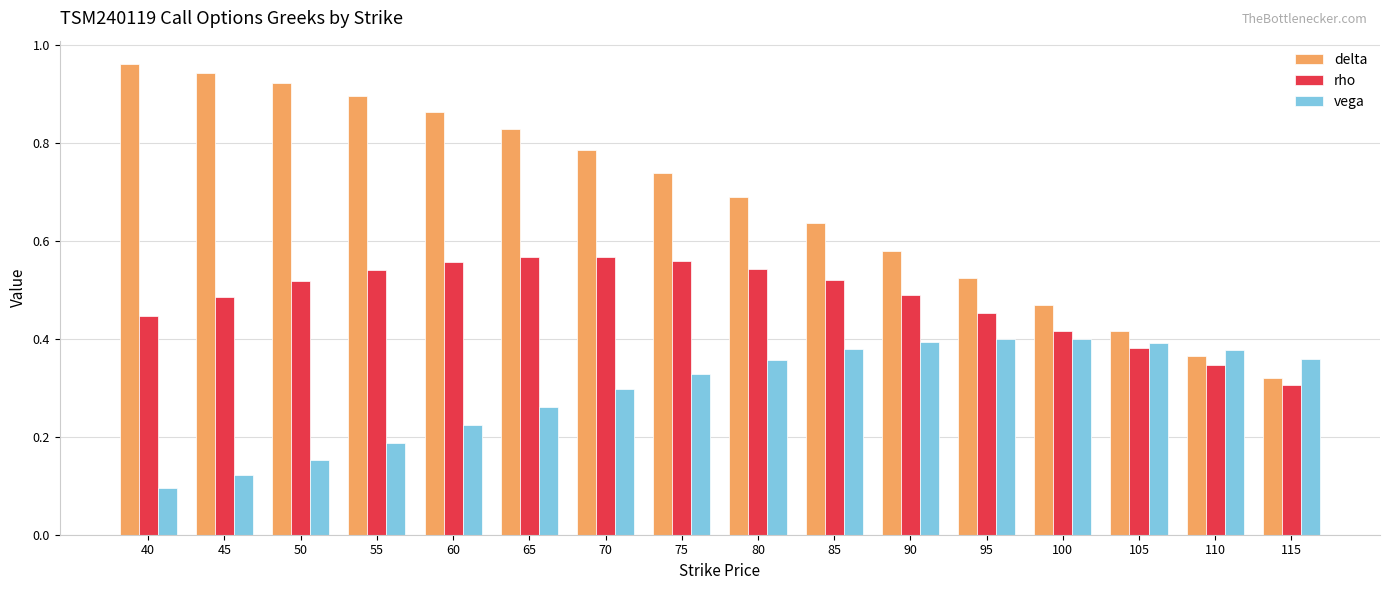

At how many categories does at least one series exceed 0?

16